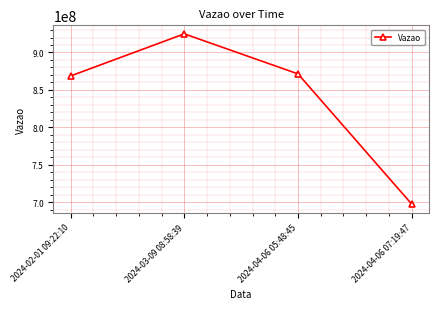

How many series are shown in this chart?

1